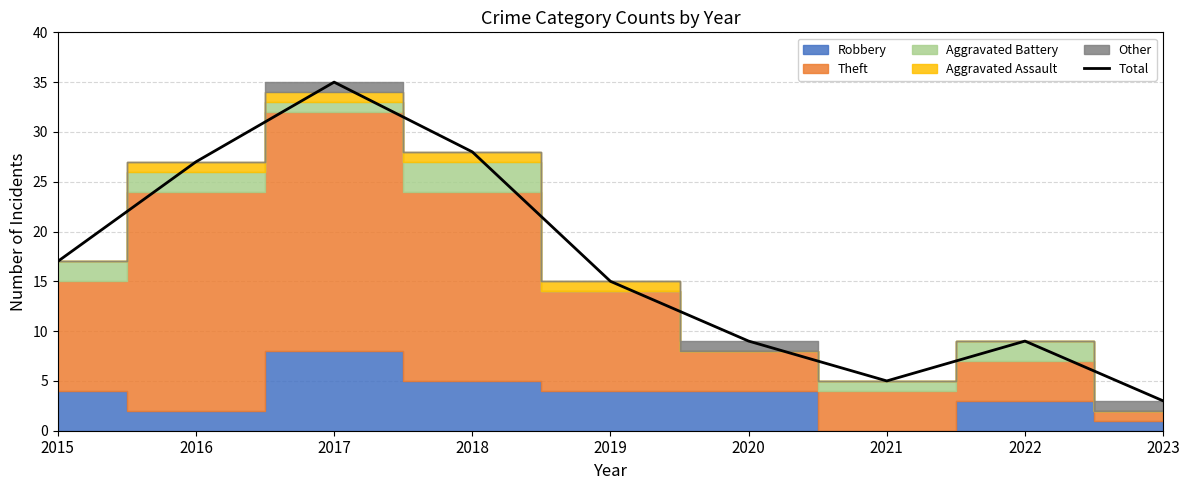

Where does the data first go above 15?

2015